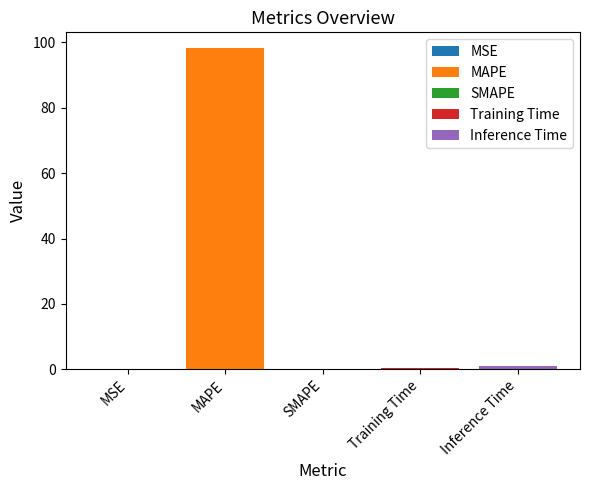

How many bars are there in total?

5